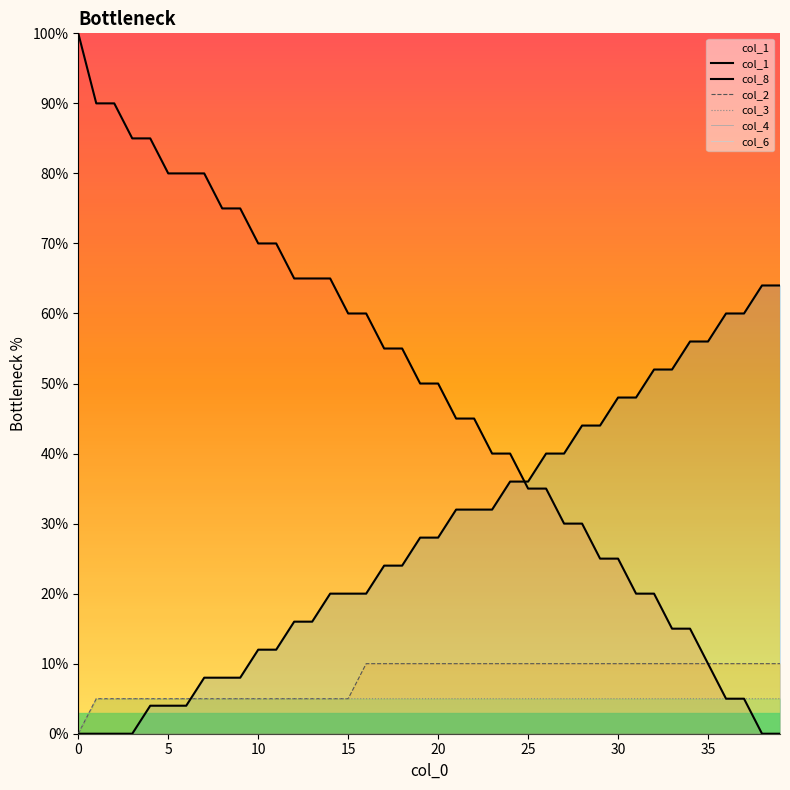

What is the sum of the col_8 values at 25 and 22?

68.0